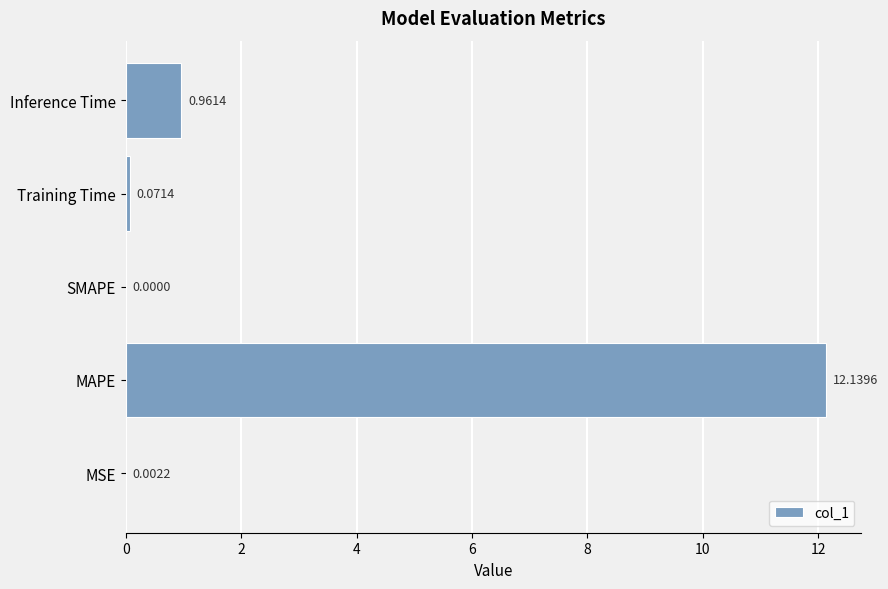

Which category has the highest value across all series?

MAPE